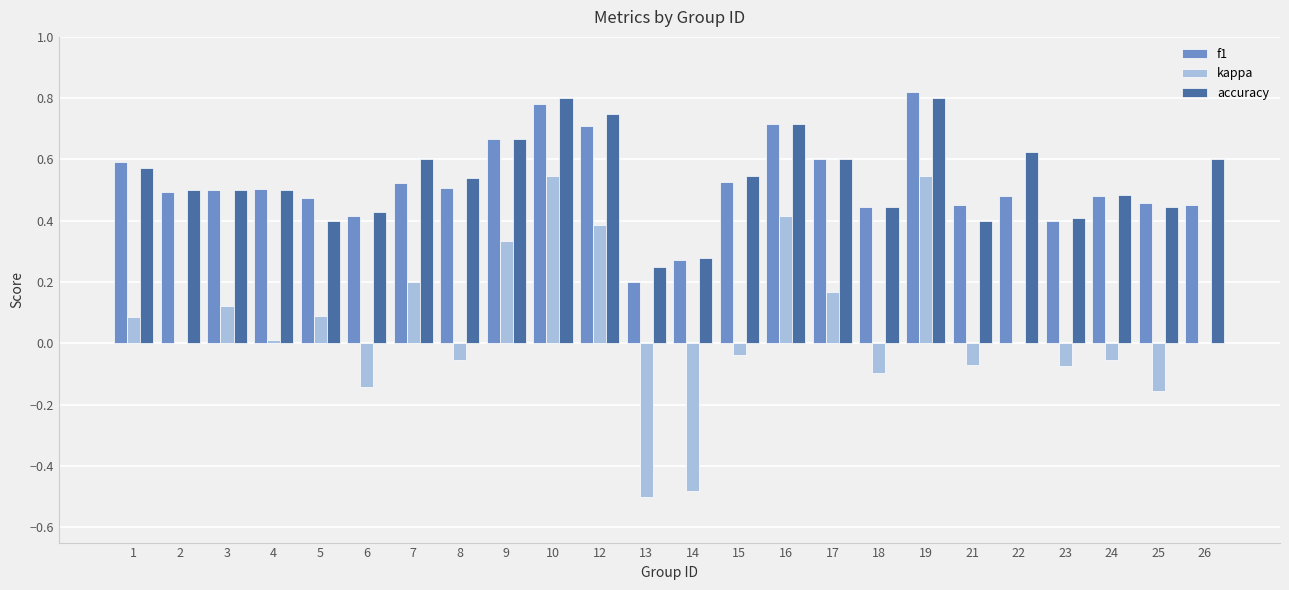

The kappa series shows 0.3 at 17. True or false?

False